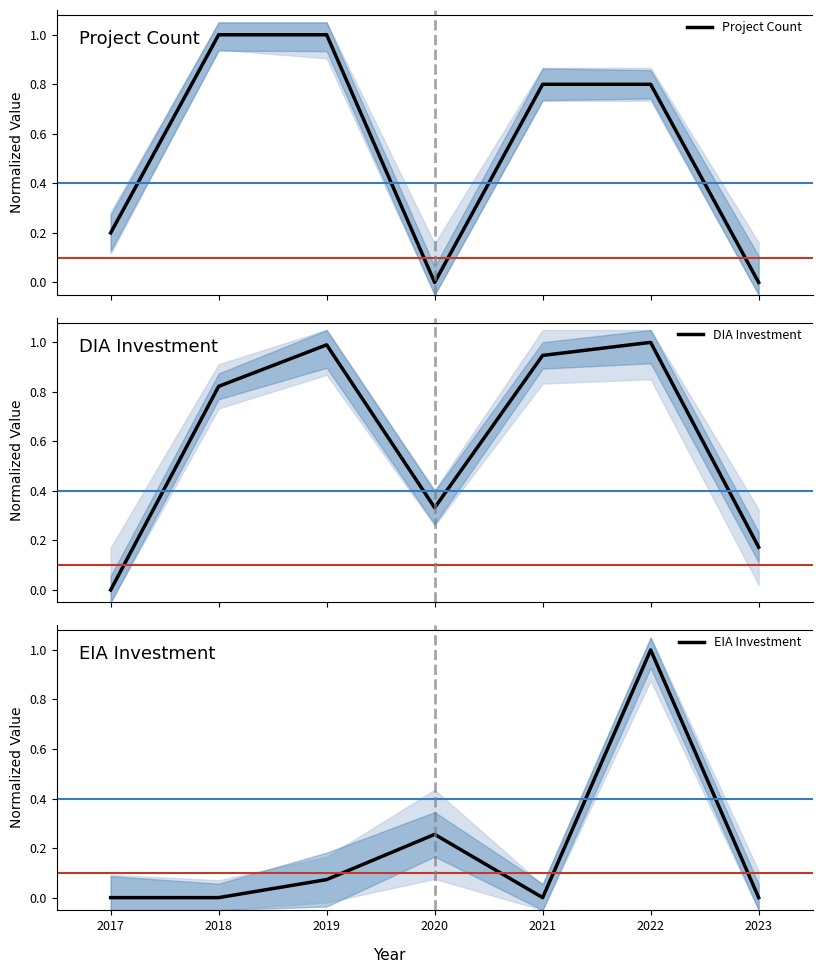

At which category does the chart reach its minimum across all series?

2020